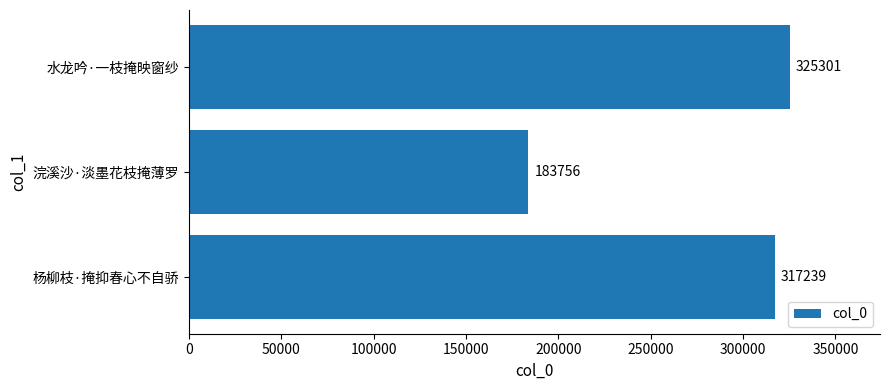

At which category does the chart reach its peak across all series?

水龙吟·一枝掩映窗纱